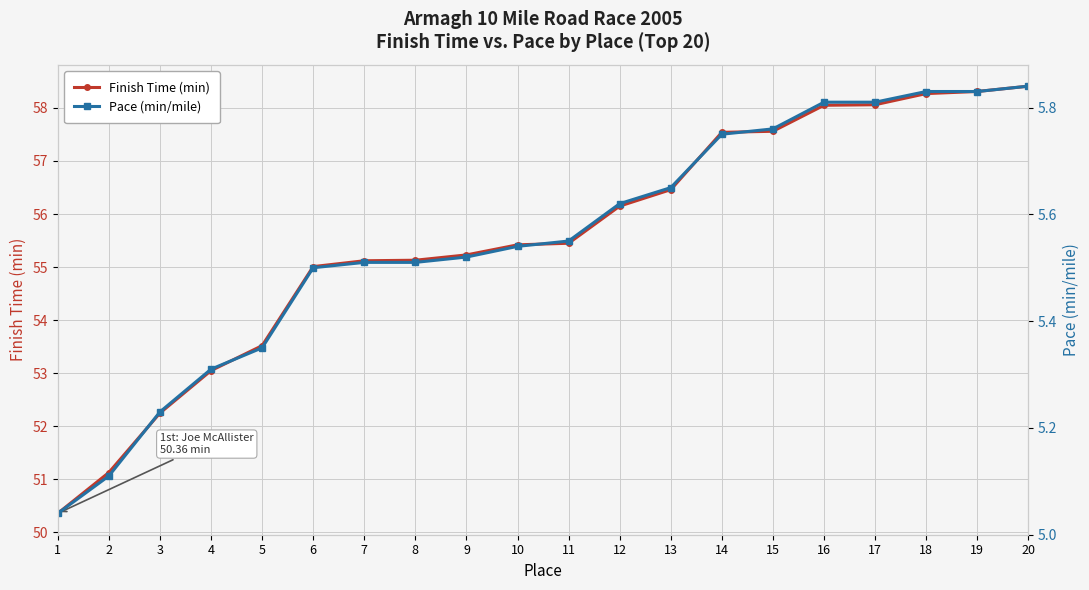

At how many categories does at least one series exceed 33?

20